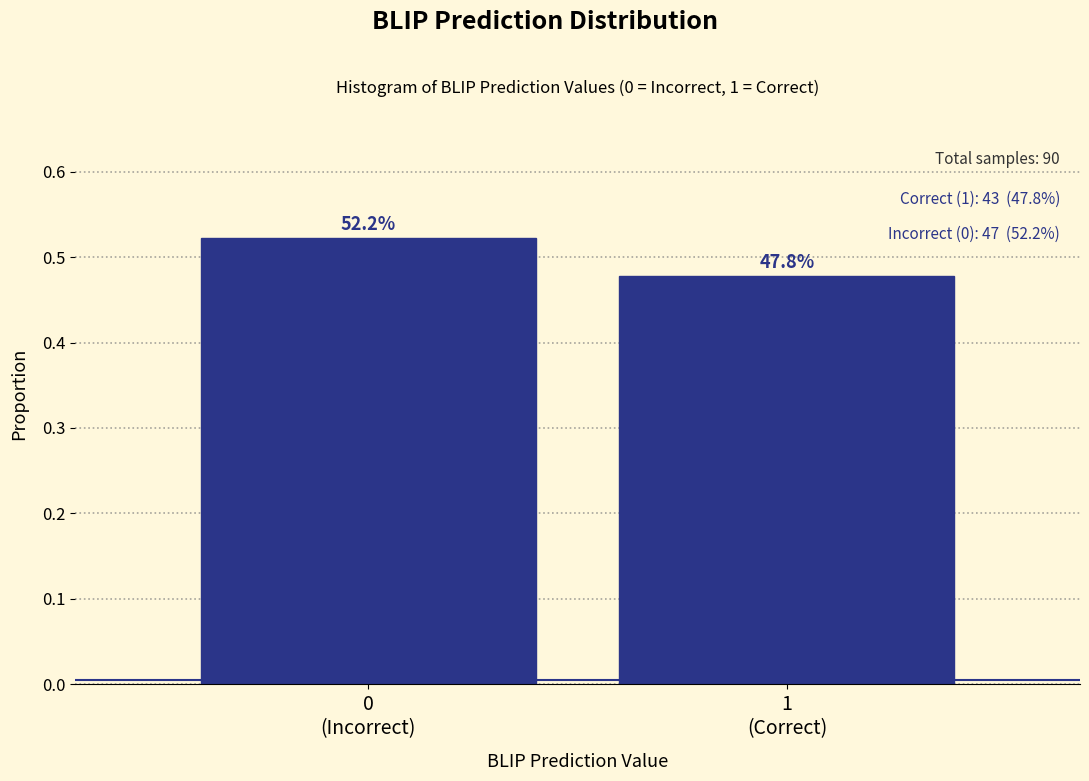

How many bars are there in total?

2